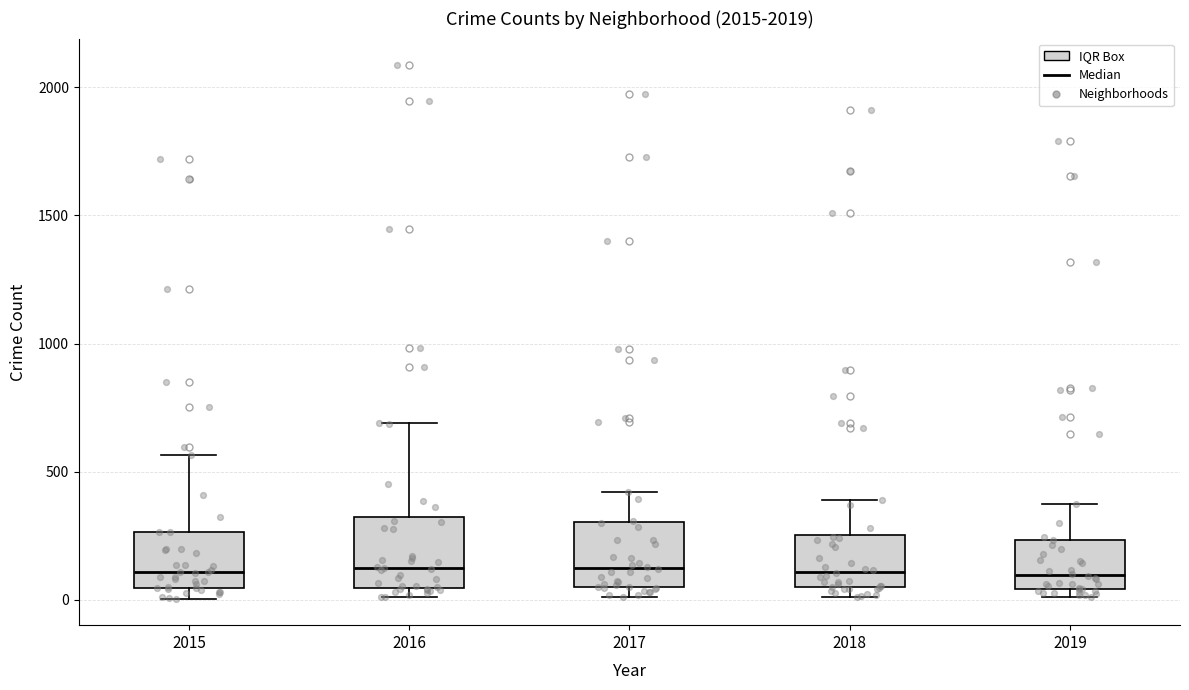

Reading left to right, read every box against the y-axis: the position of its median line, the range the box covers, and the ends of its whiskers. The values are not printed on the chart, so give them approximately, as read against the axis.

2015: median 100, box 50 to 250, whiskers 0 to 550
2016: median 150, box 50 to 300, whiskers 0 to 700
2017: median 100, box 50 to 300, whiskers 0 to 400
2018: median 100, box 50 to 250, whiskers 0 to 400
2019: median 100, box 50 to 250, whiskers 0 to 400